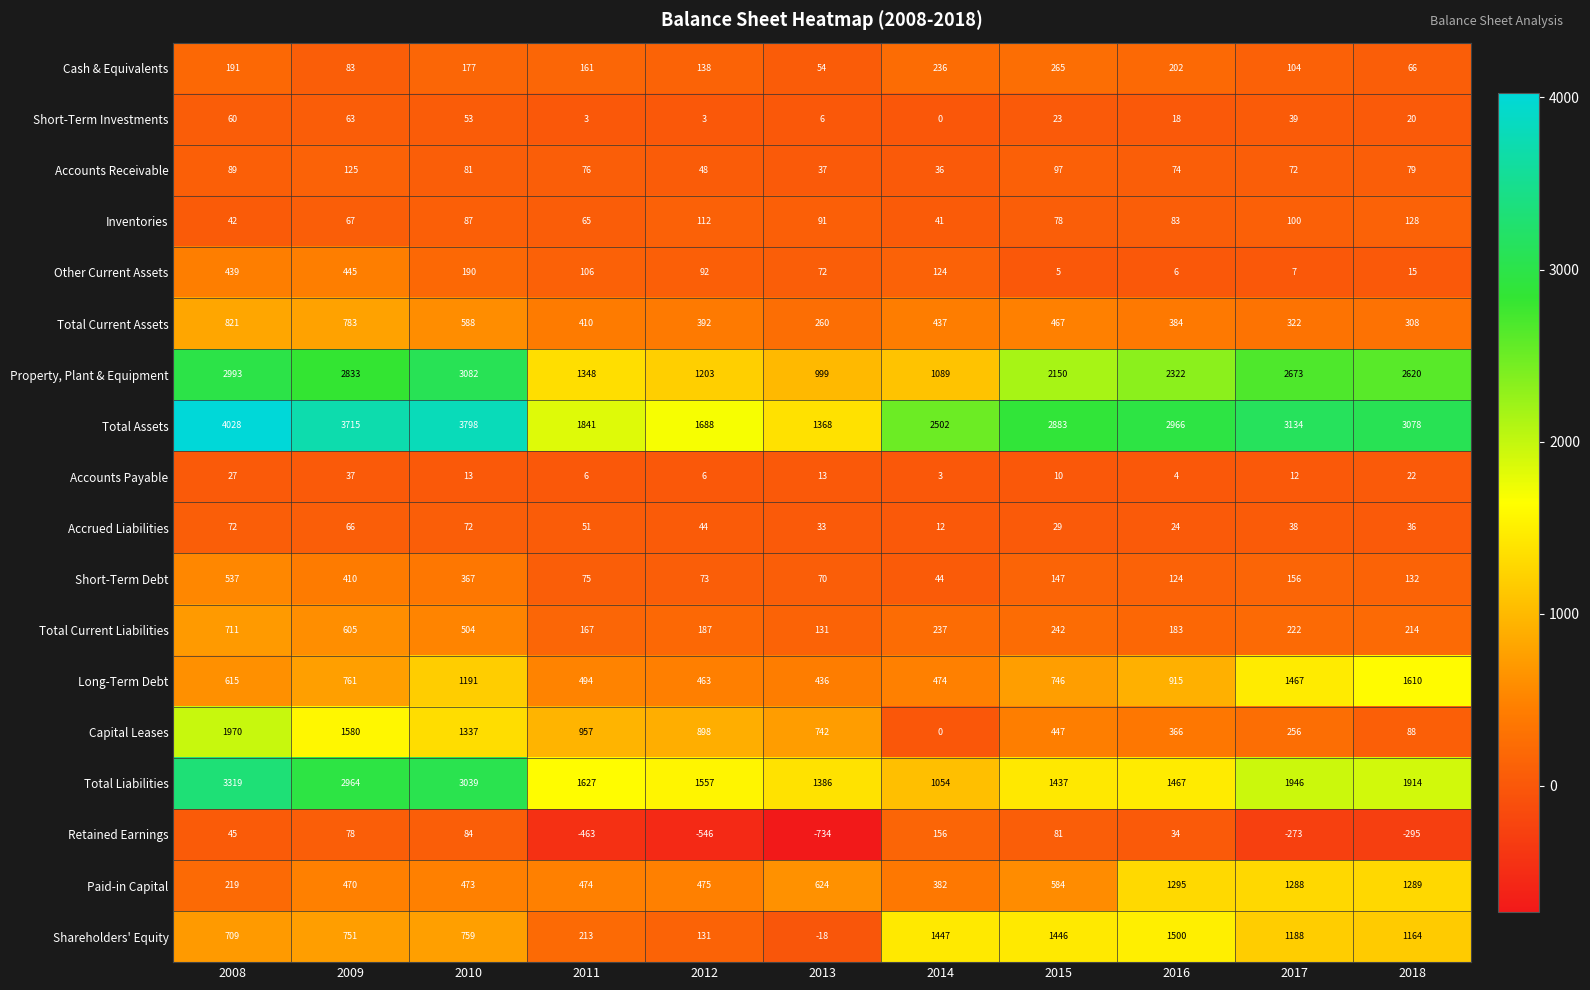

Which series has the largest range (max minus min)?

Total Assets